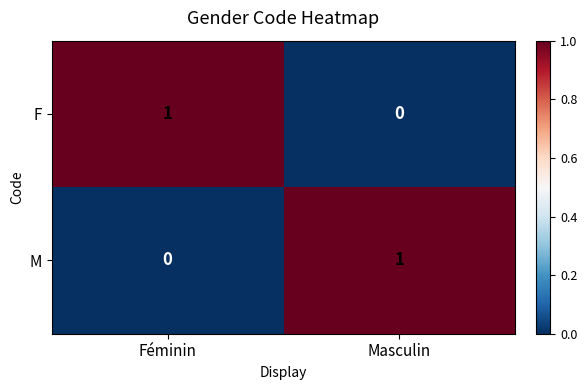

At how many categories does at least one series exceed 0?

2